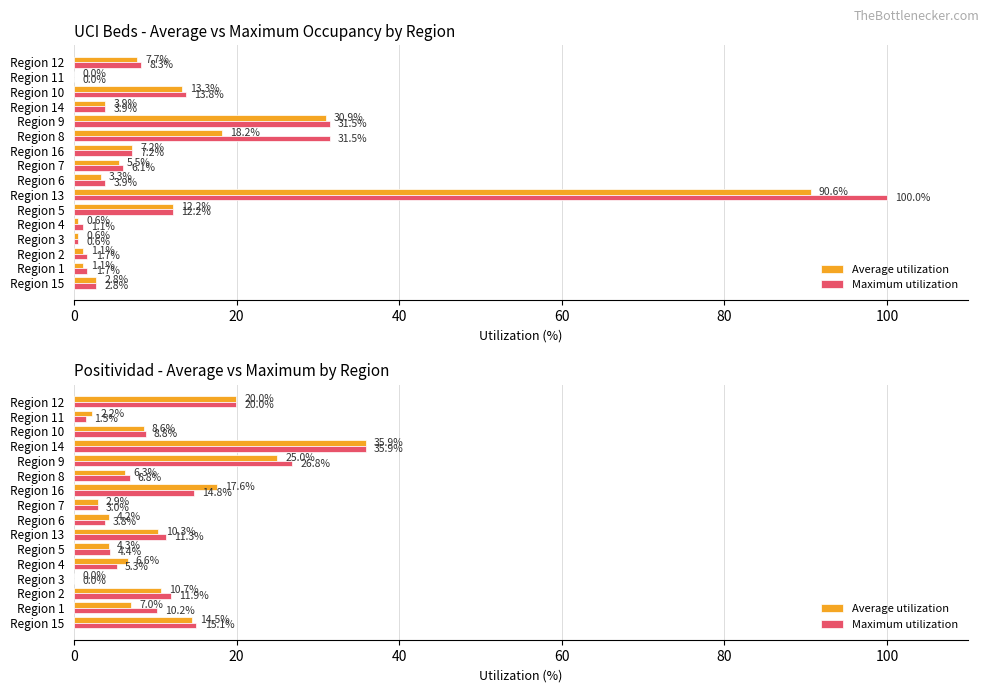

What is the difference between the maximum and second lowest values in the Average utilization series?

33.7